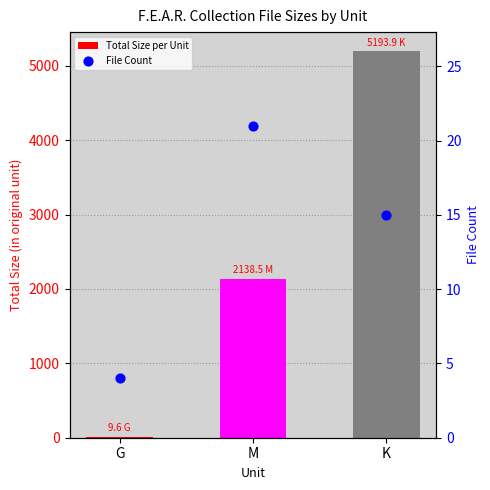

Which series reaches the minimum Y coordinate?

File Count